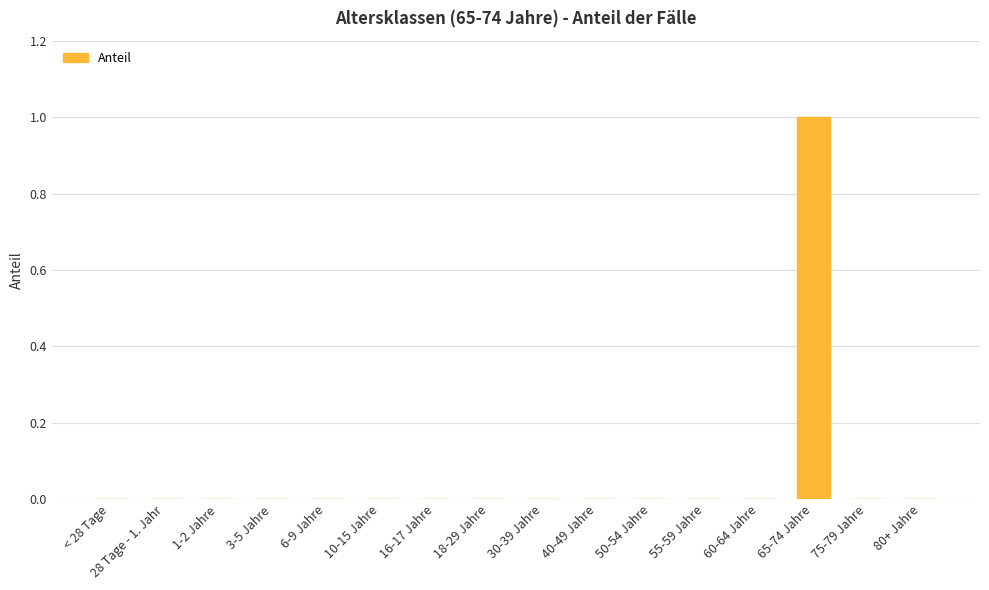

What is the change in value from < 28 Tage to 65-74 Jahre?

+1